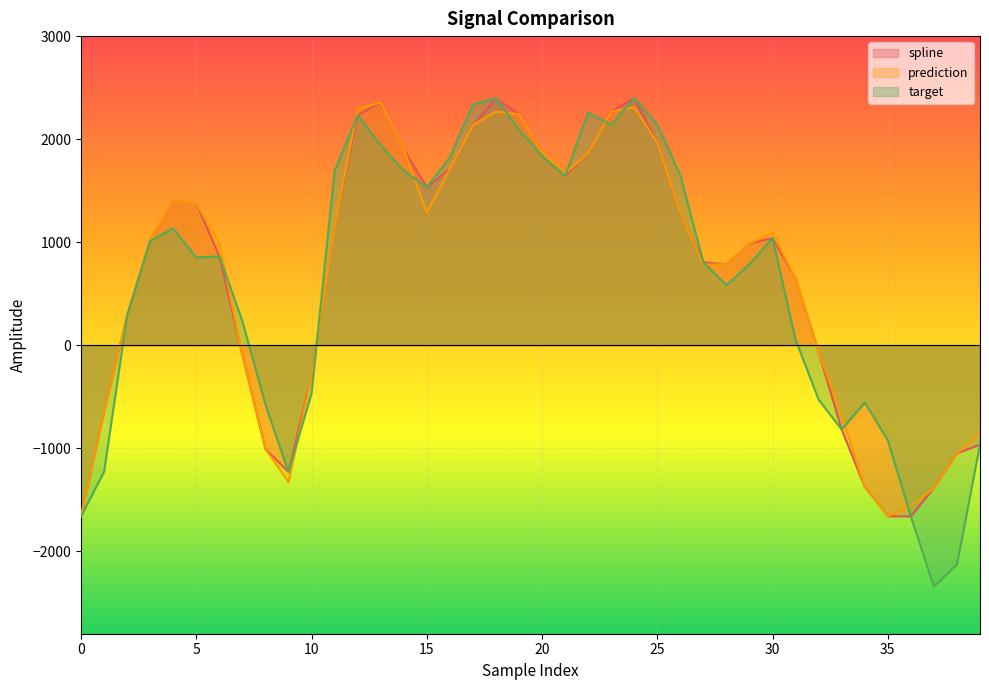

In spline, how many points are higher than both neighbors (excluding endpoints)?

5